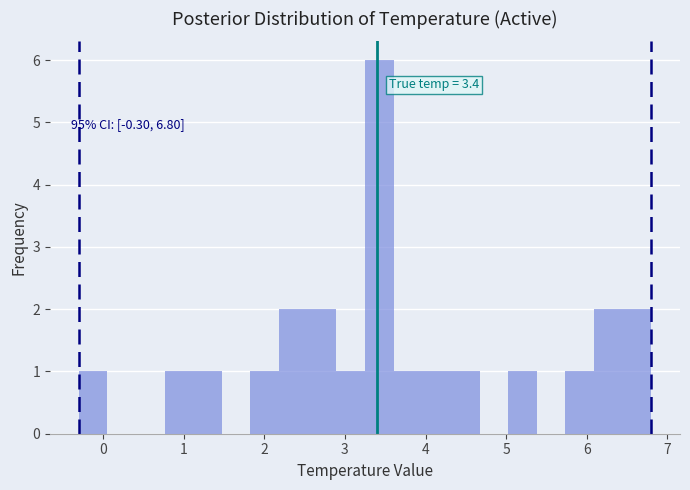

Read against the x-axis, roughly where is the centre of the tallest bar?

3.4